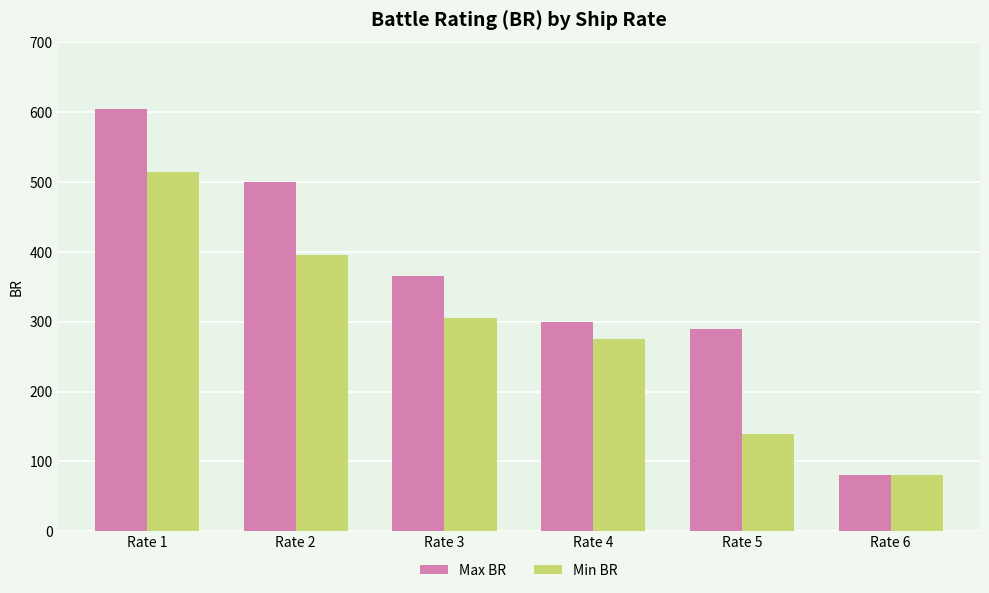

Which series has the largest total across all categories?

Max BR